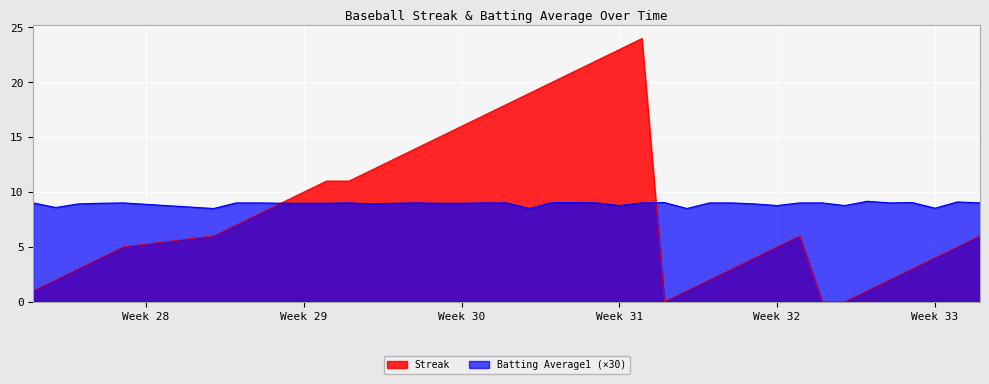

What is the greatest value displayed?

24.0